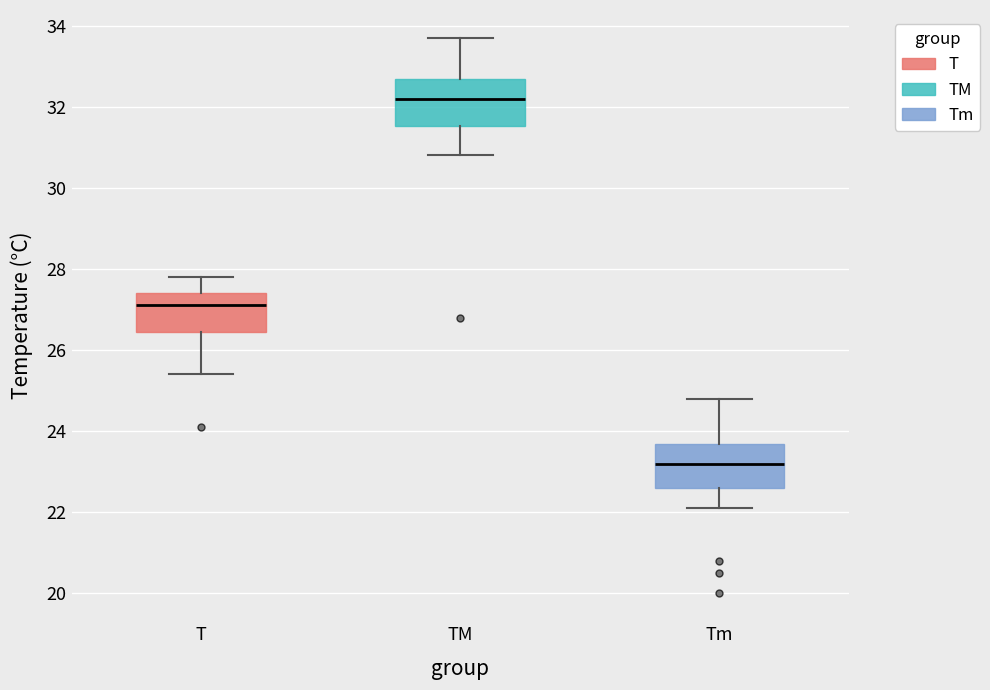

Which box has the highest median line?

TM